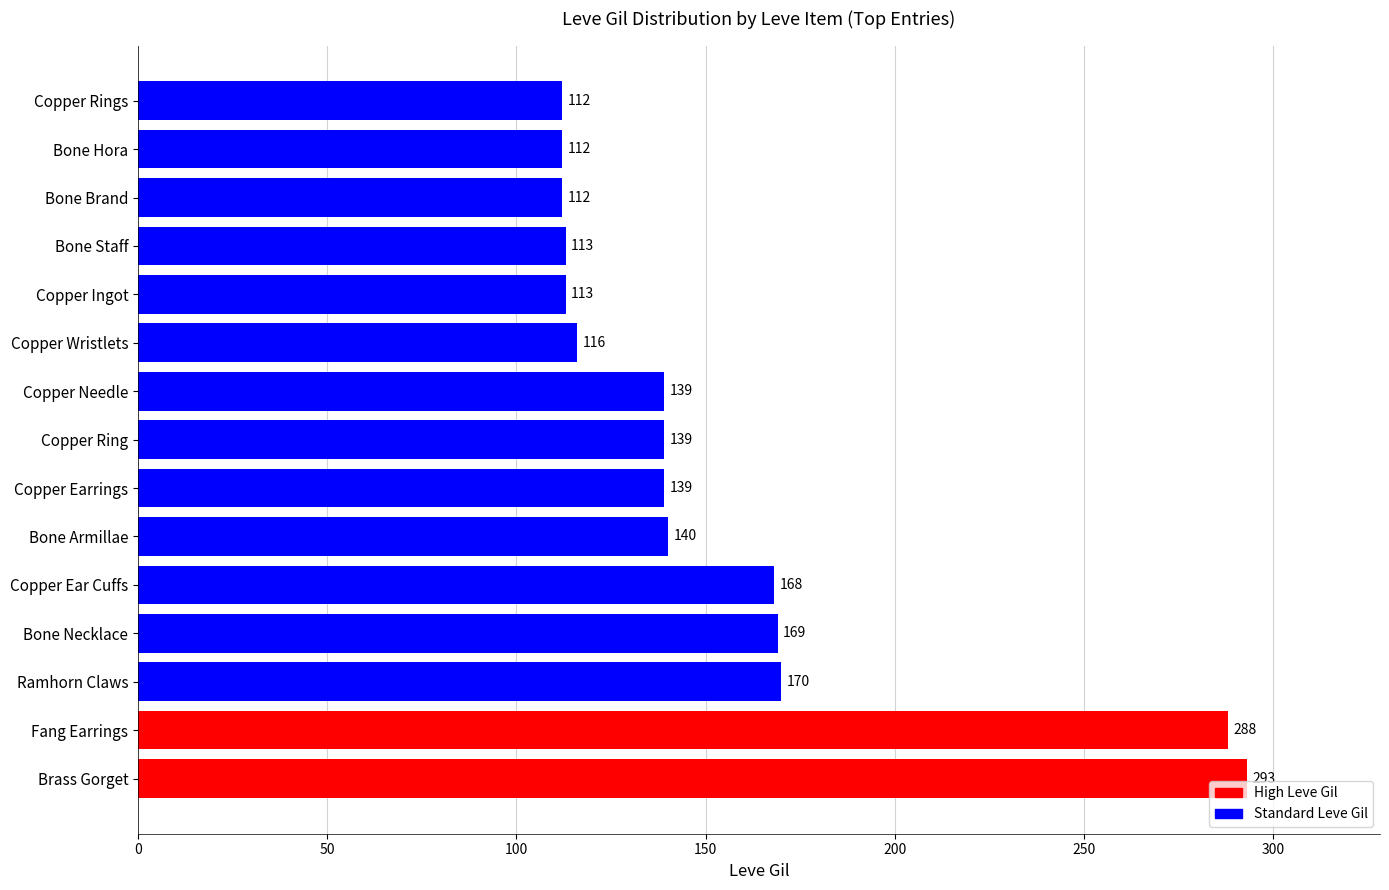

What is the change in value from Copper Ear Cuffs to Bone Staff?

-55